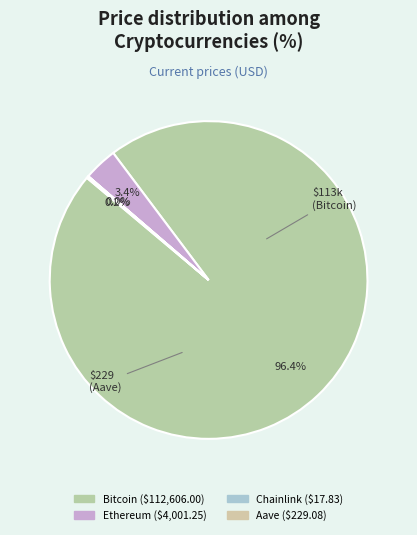

How many segments does this pie chart have?

4